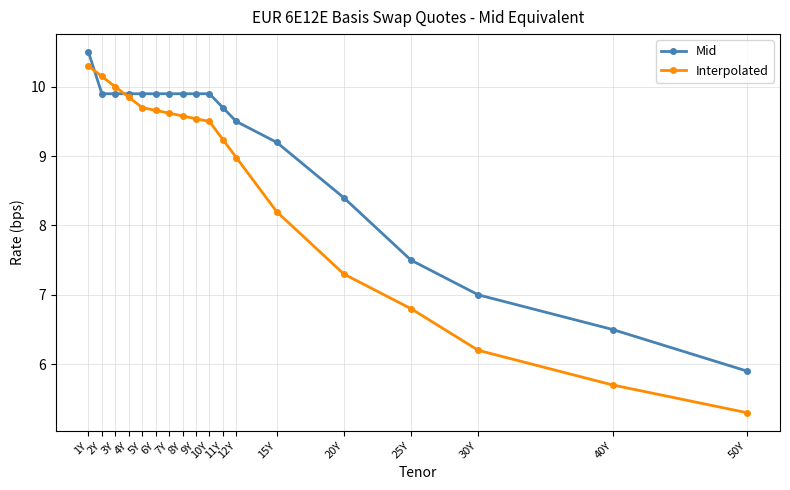

List the series in order of their overall mean, highest first.

Mid, Interpolated